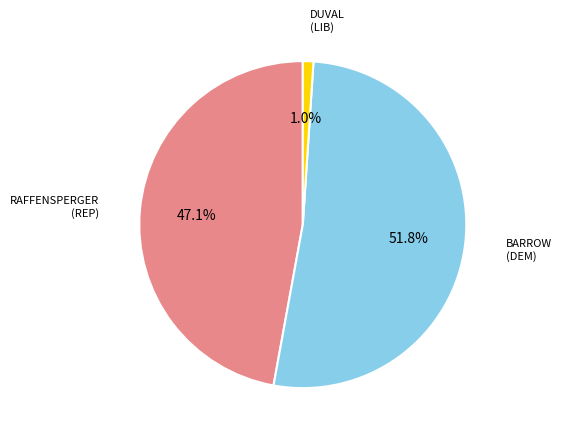

How many slices are in this pie chart?

3